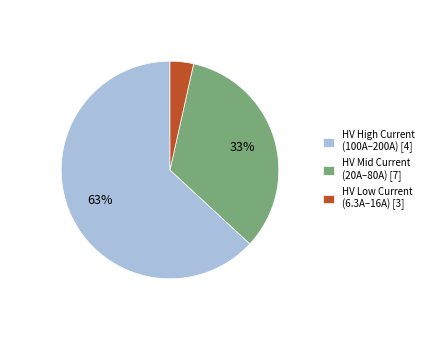

Which slice is the largest?

HV High Current (100A–200A) [4]